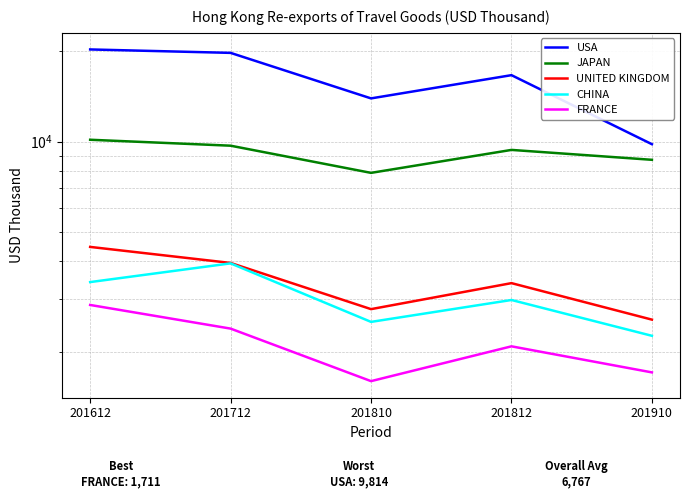

What is the total value across all series at 201812?

34498.5